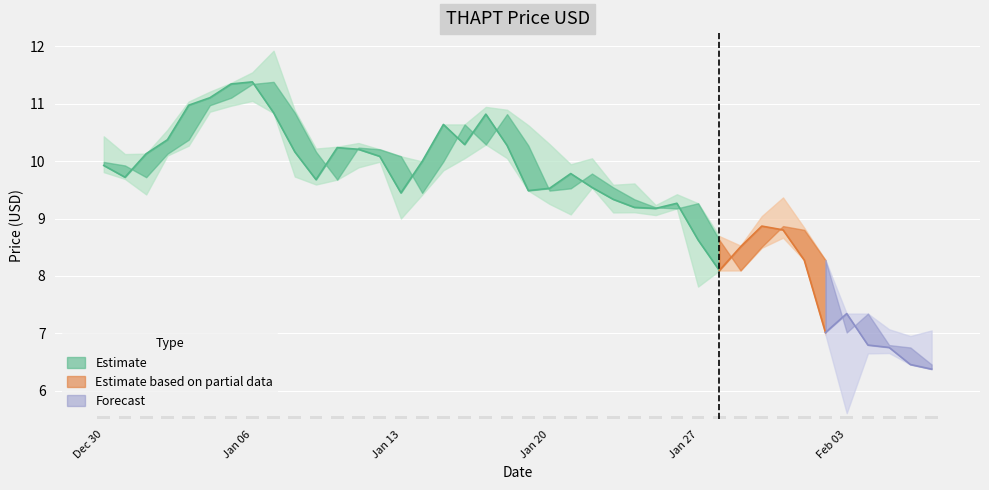

Rank the categories by THAPT_OPEN_PRICE_USD value from highest to lowest.

2025-01-07, 2025-01-06, 2025-01-05, 2025-01-04, 2025-01-08, 2025-01-18, 2025-01-16, 2025-01-03, 2025-01-17, 2025-01-19, 2025-01-11, 2025-01-12, 2025-01-09, 2025-01-02, 2025-01-13, 2025-01-15, 2024-12-30, 2024-12-31, 2025-01-22, 2025-01-01, 2025-01-10, 2025-01-23, 2025-01-21, 2025-01-20, 2025-01-14, 2025-01-24, 2025-01-27, 2025-01-25, 2025-01-26, 2025-01-31, 2025-02-01, 2025-01-28, 2025-01-30, 2025-02-02, 2025-01-29, 2025-02-04, 2025-02-03, 2025-02-05, 2025-02-06, 2025-02-07